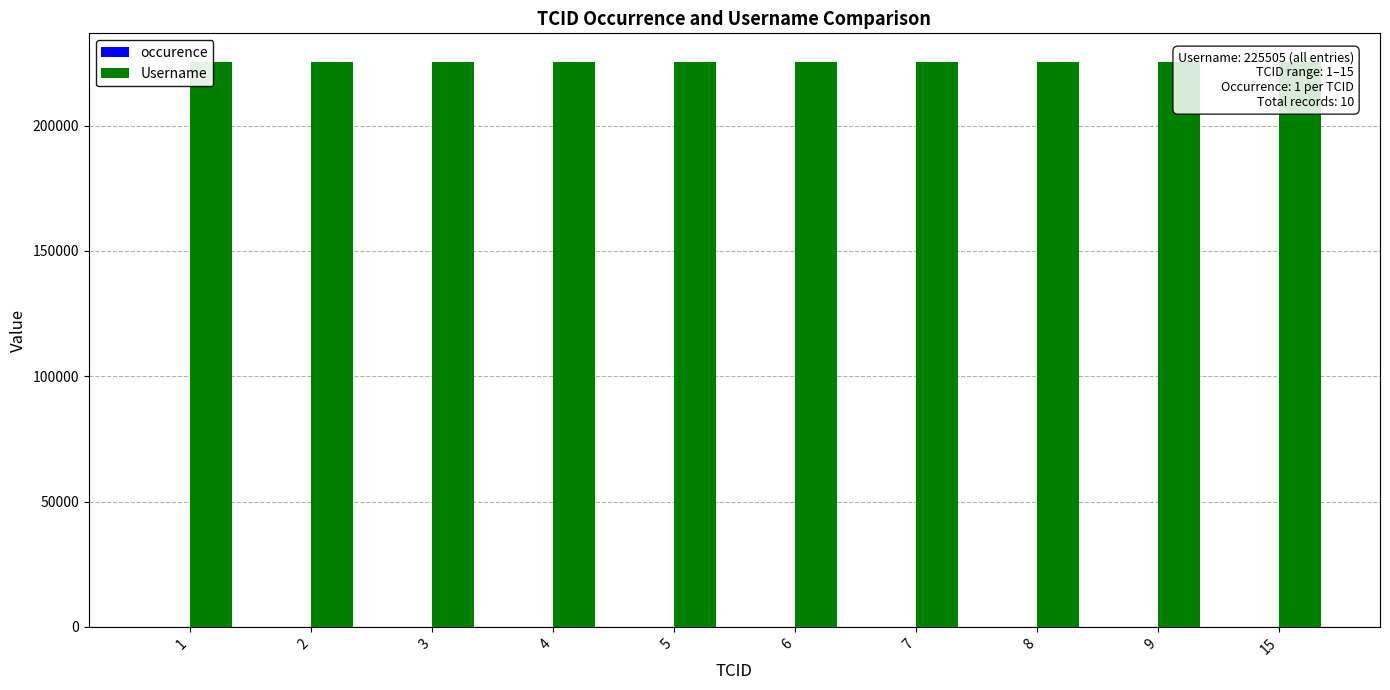

How many distinct data groups are displayed?

2